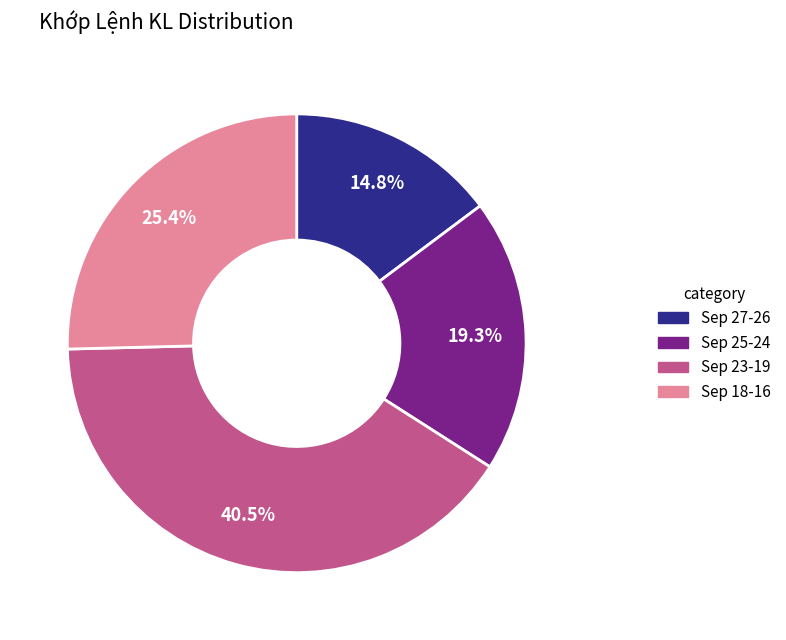

Rank the categories by value from lowest to highest.

Sep 27-26, Sep 25-24, Sep 18-16, Sep 23-19